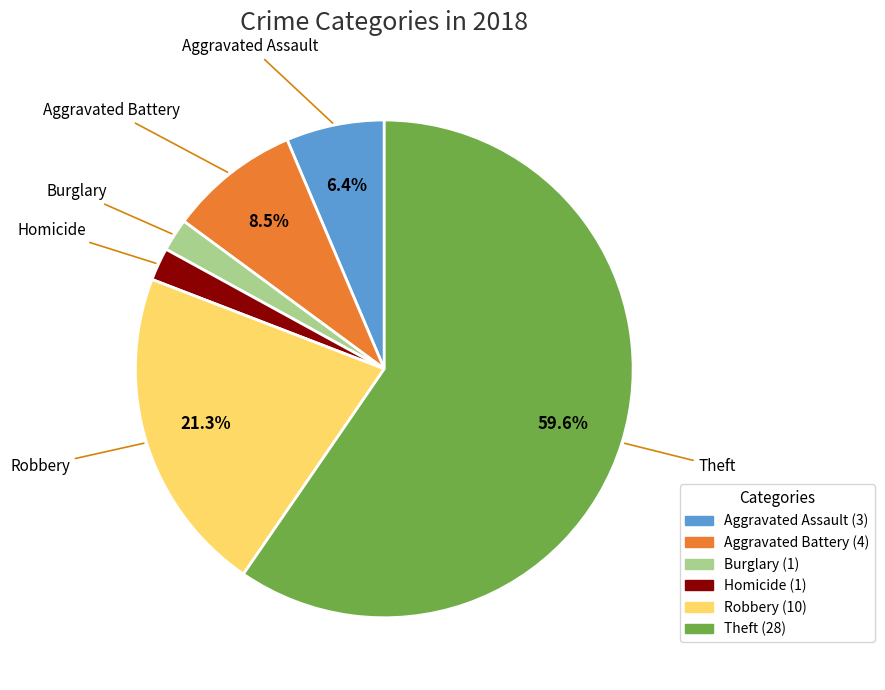

How many segments does this pie chart have?

6